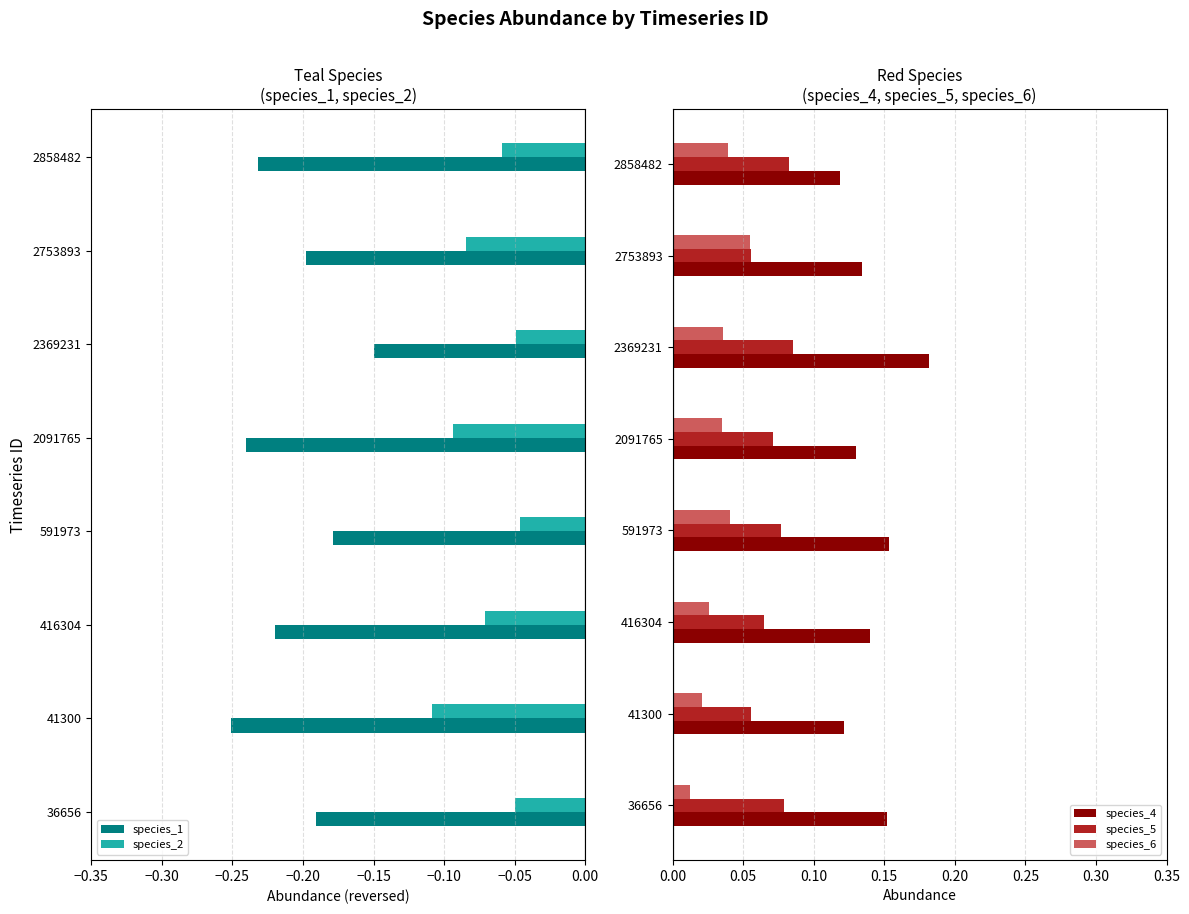

How many species_4 values are between 0 and 1?

8